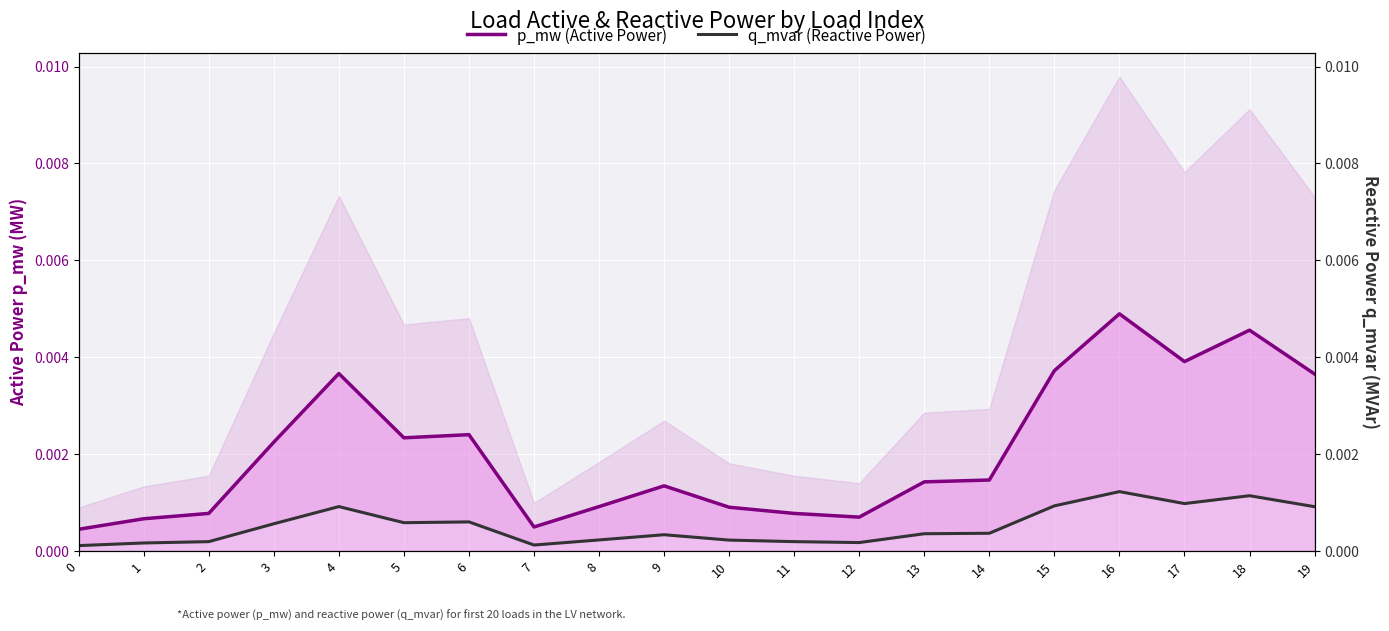

The value of p_mw (Active Power) at 13 is 0.0. True or false?

True